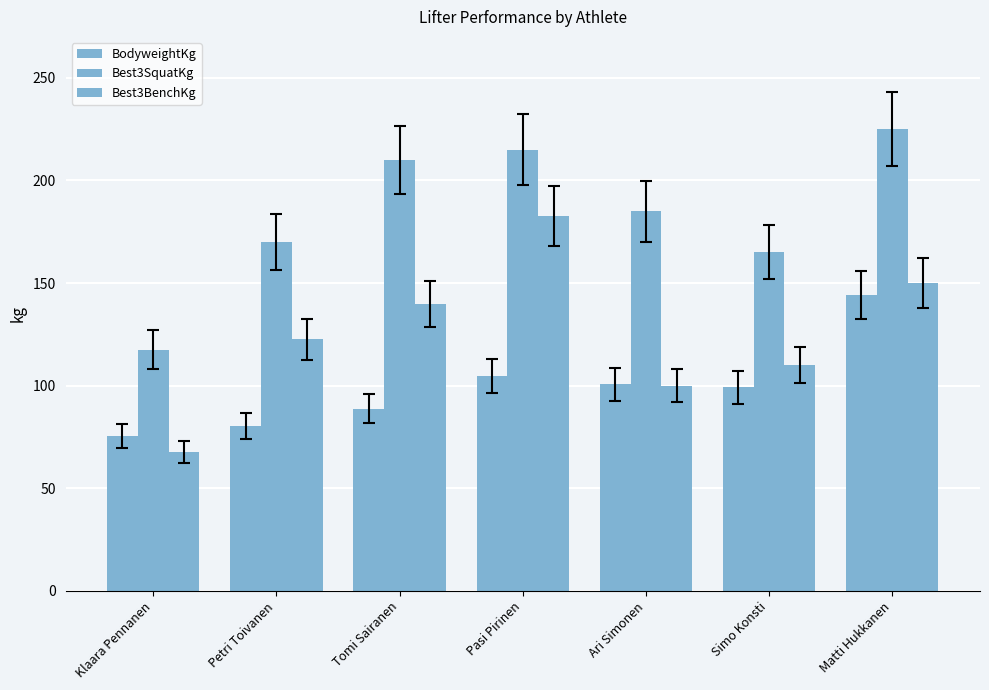

At how many categories does at least one series exceed 222?

1